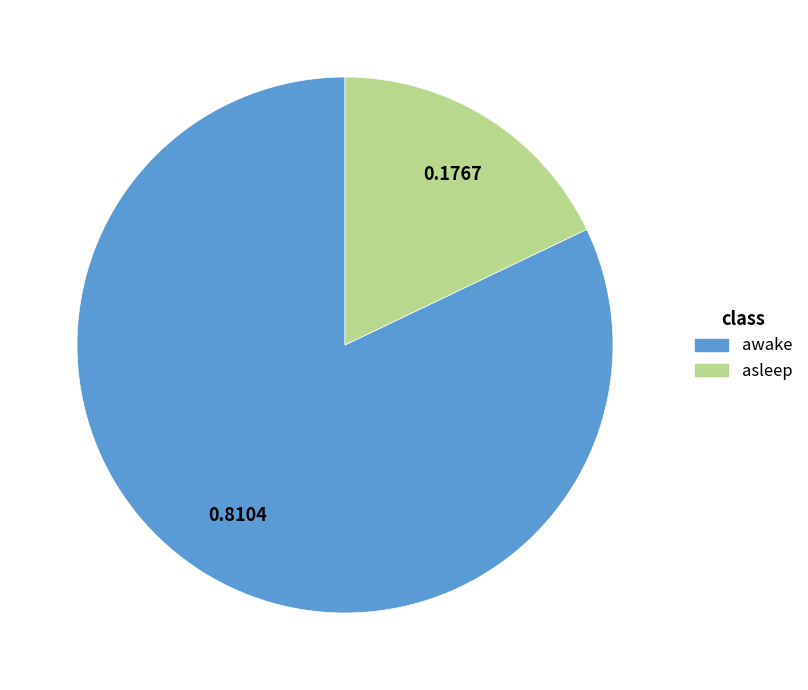

The awake slice represents 93% of the pie. True or false?

False